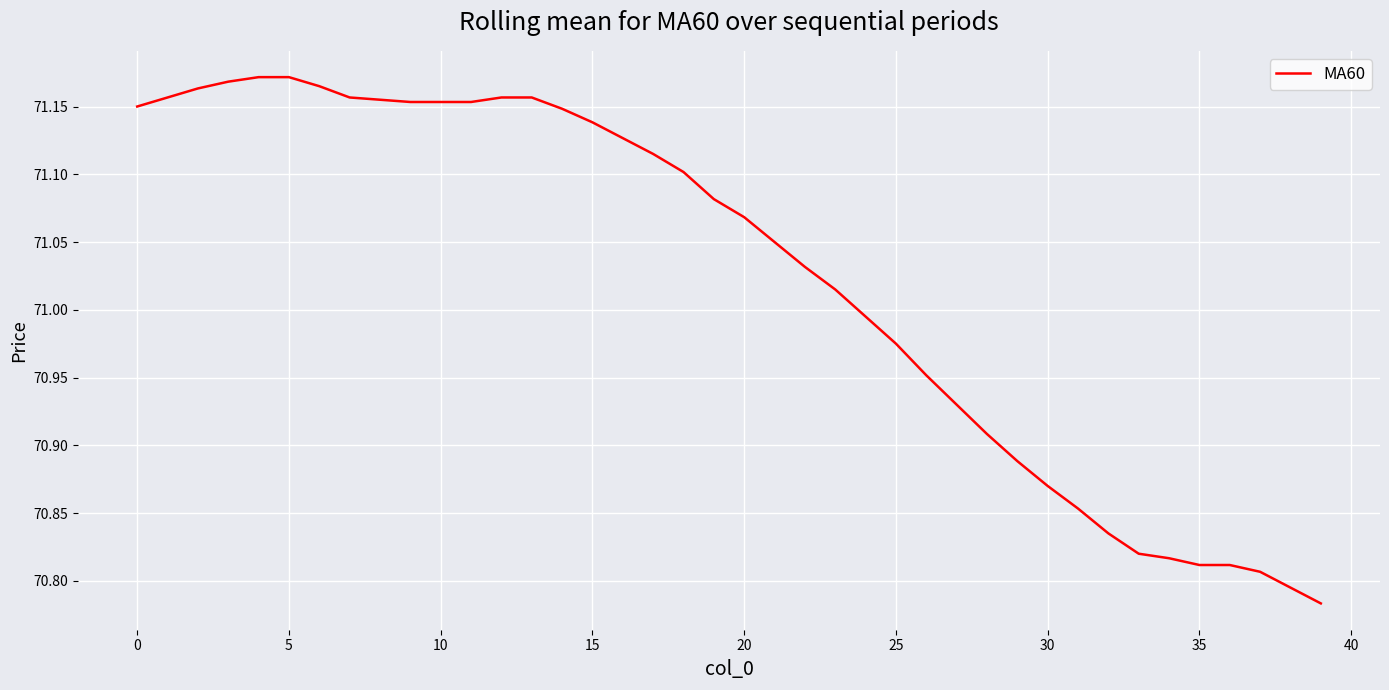

How many distinct data groups are displayed?

1